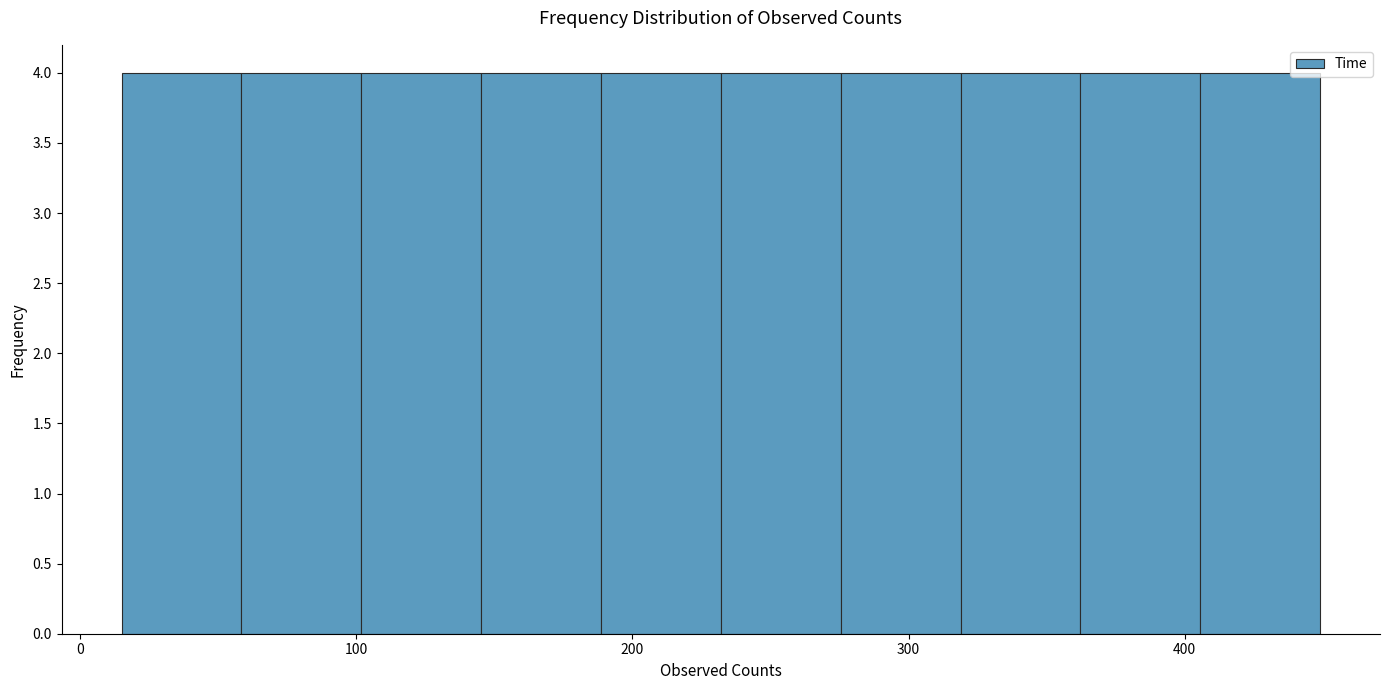

What is the height of the bar covering 20 to 60 on the x-axis? Neither the bar edges nor the heights are printed on the chart, so give them approximately, as read against the axes.

4